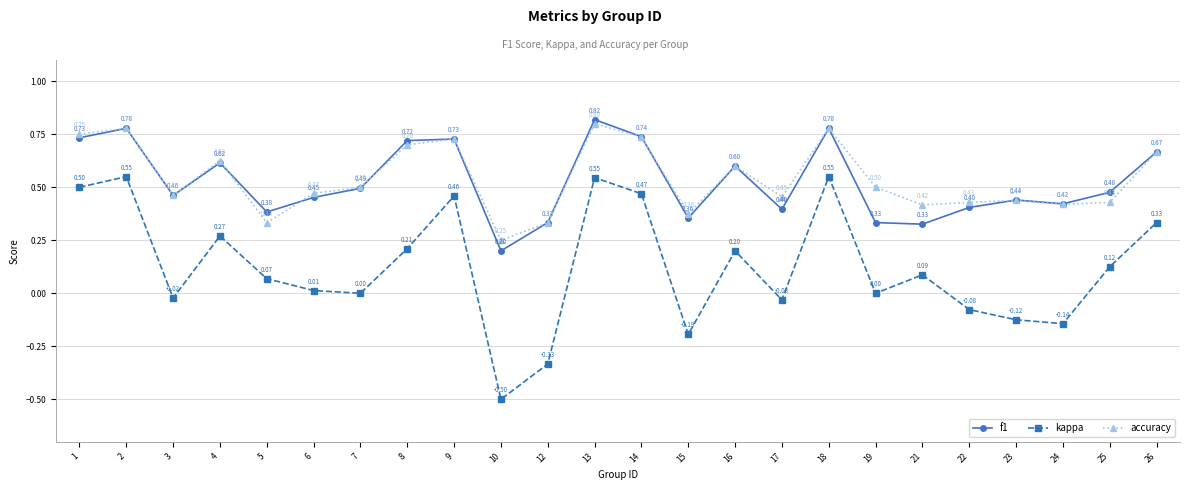

How many data points does each series have?

24